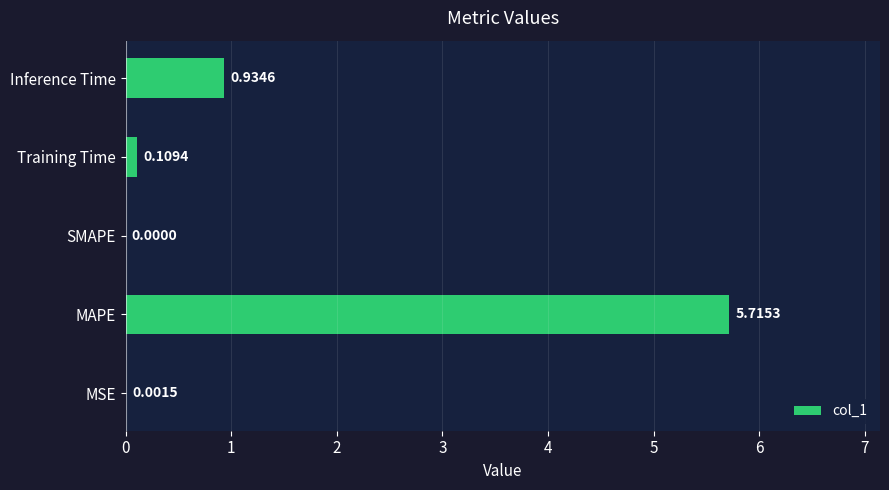

Which has a higher value, MAPE or Inference Time?

MAPE